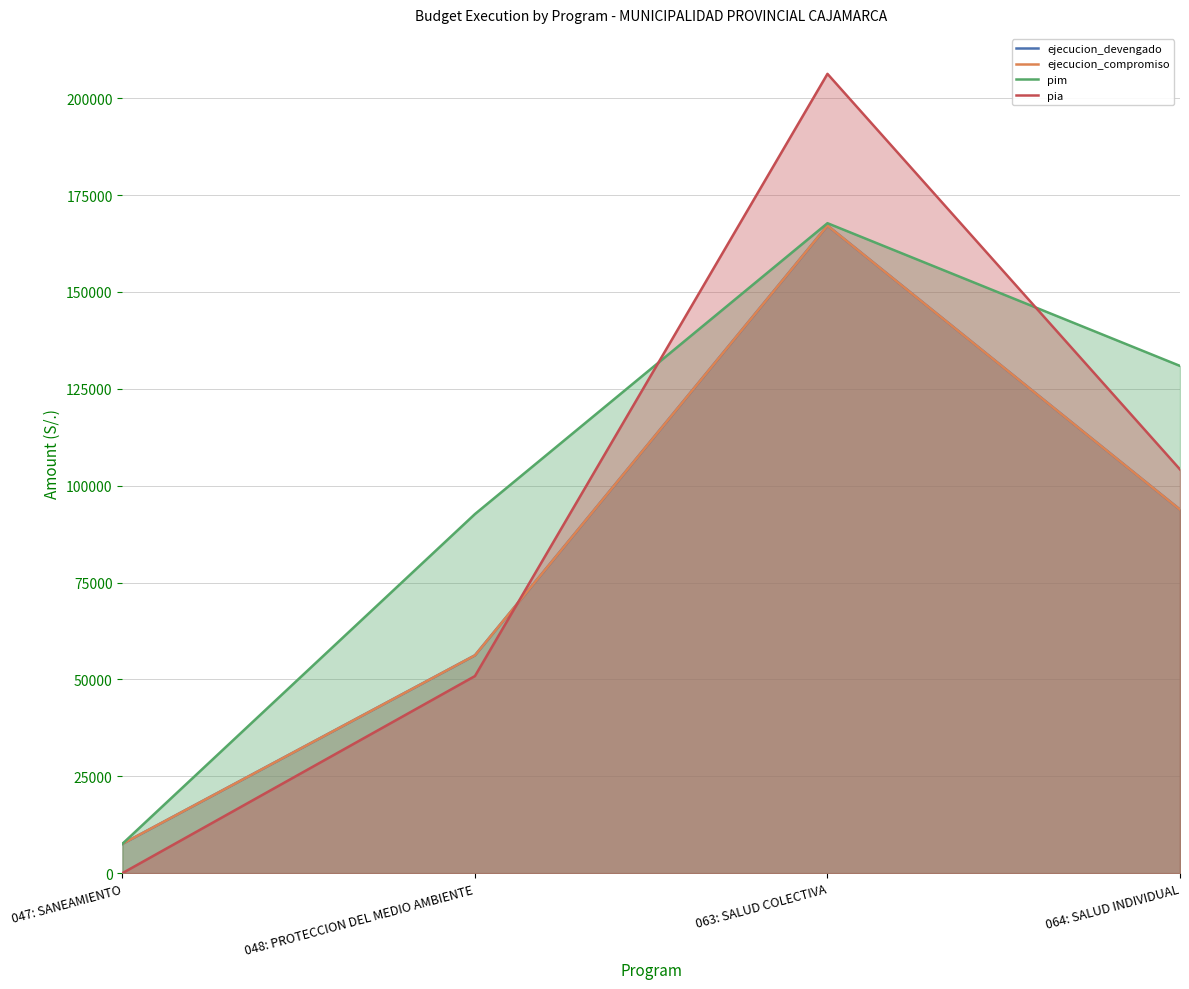

Which category has the lowest value in the pim series?

047: SANEAMIENTO